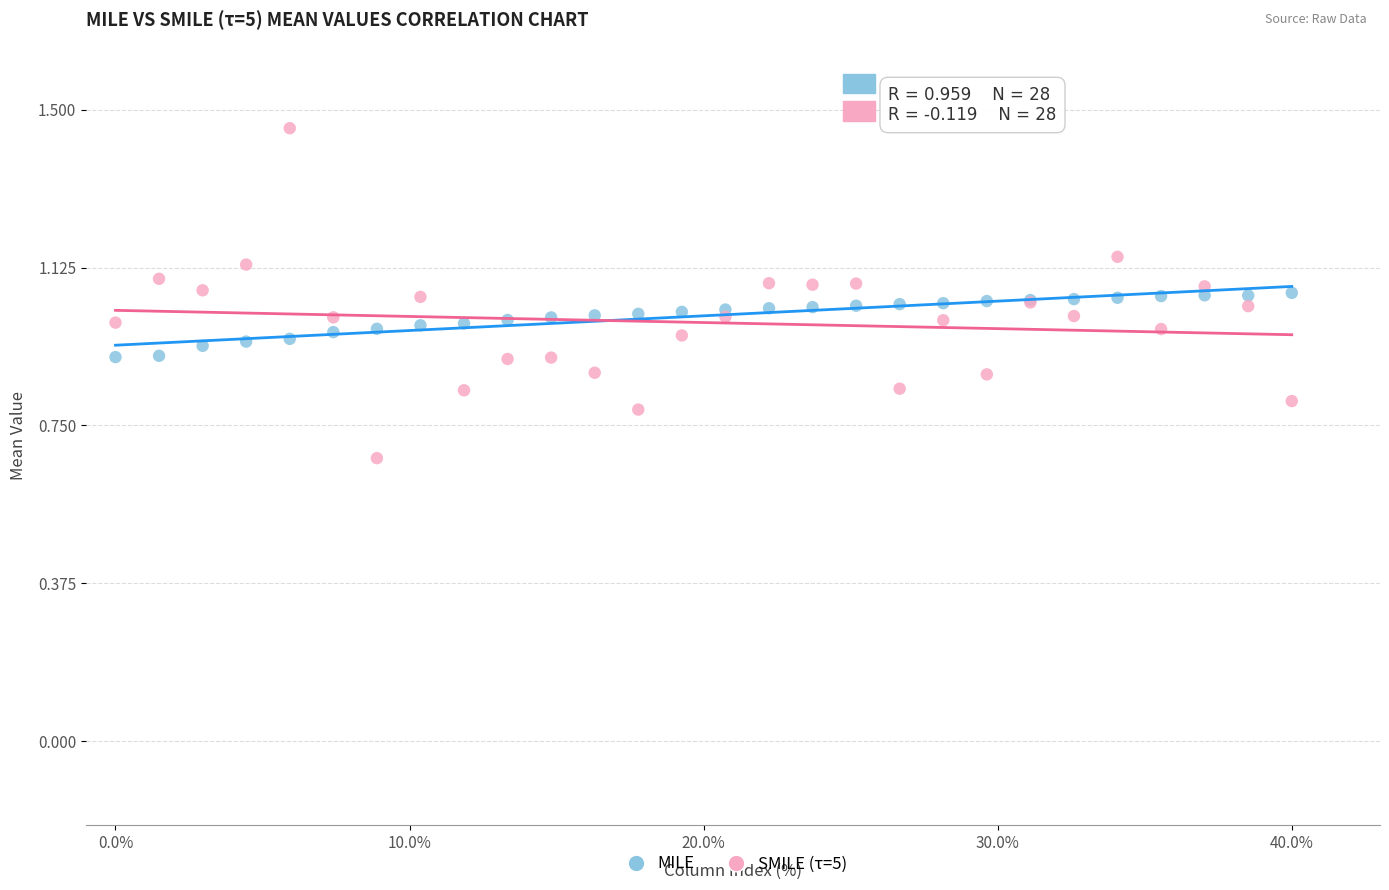

Which series has the widest spread of Y values?

SMILE (τ=5)